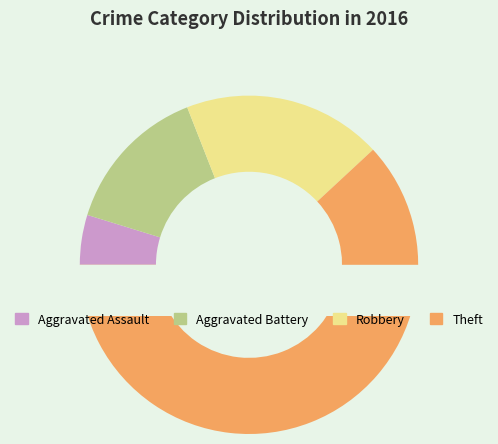

Rank the categories by value from lowest to highest.

Aggravated Assault, Aggravated Battery, Robbery, Theft